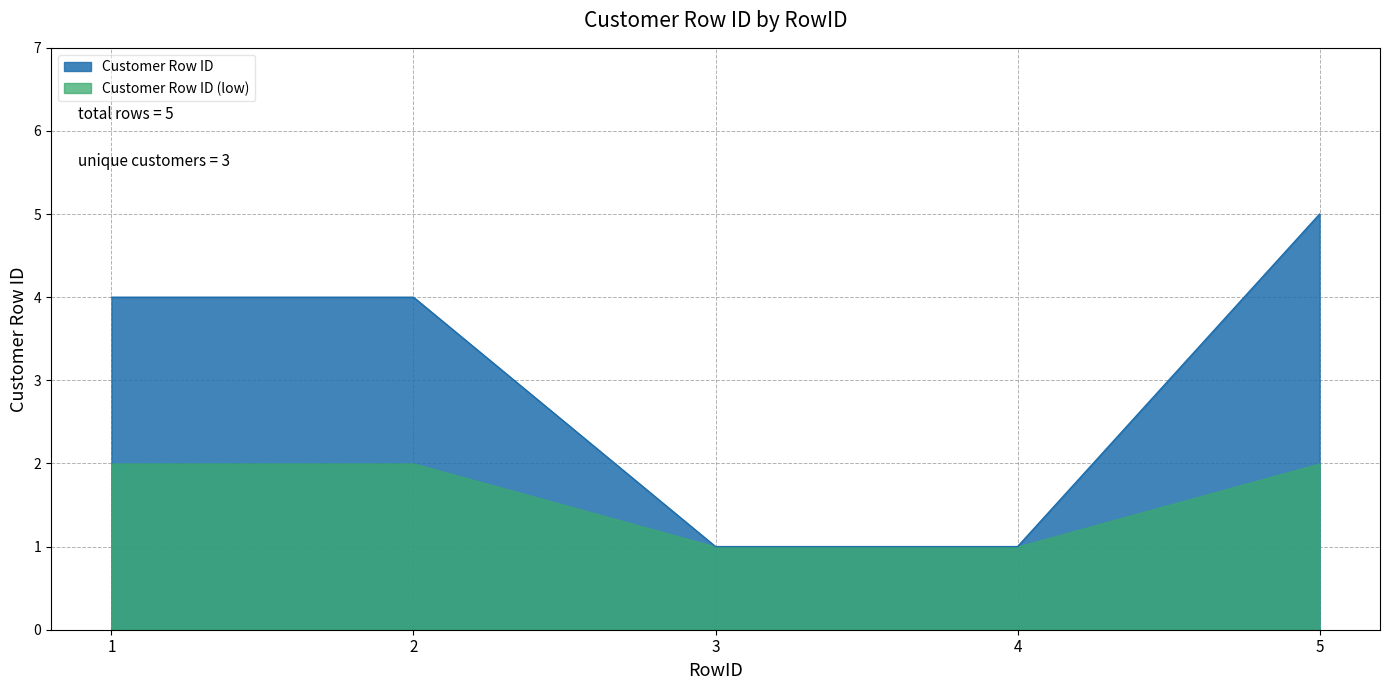

List the labels in order of value, largest first.

5, 1, 2, 3, 4